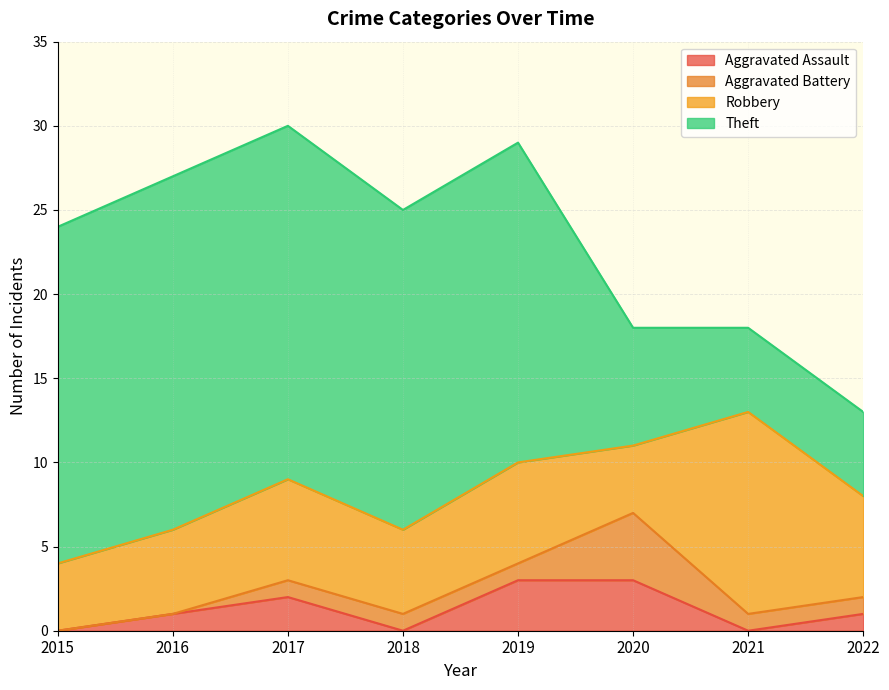

How many lines are shown in the chart?

4